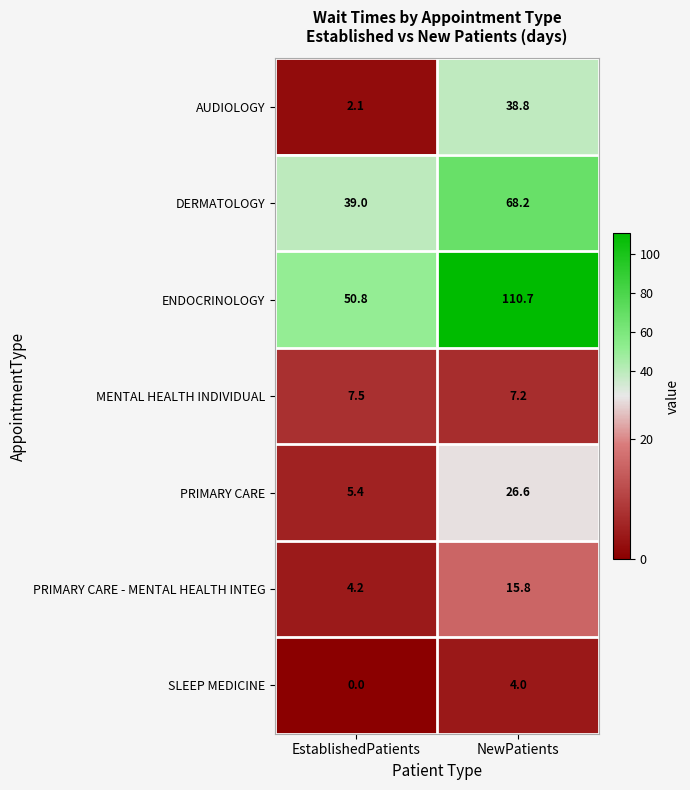

What is the greatest value displayed?

110.7